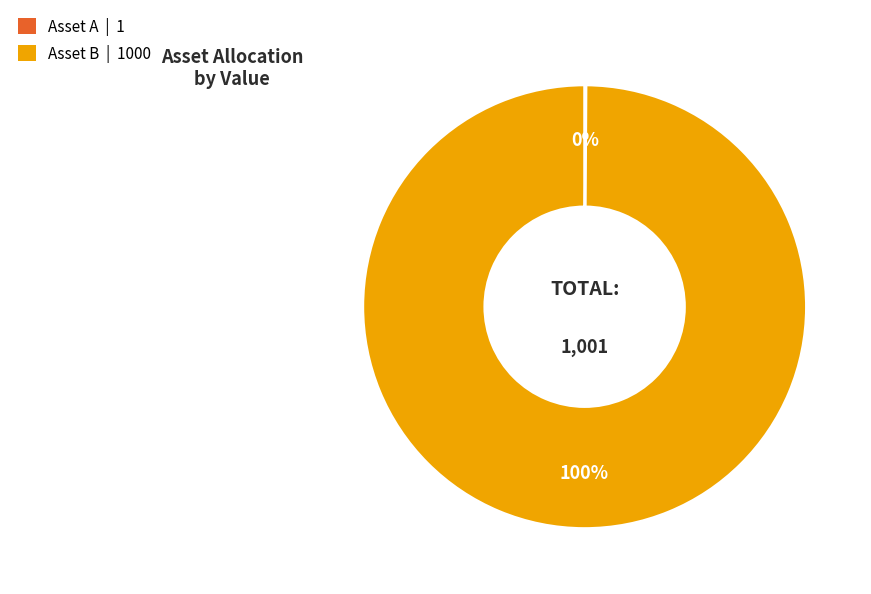

Is Asset B the majority of the pie?

Yes